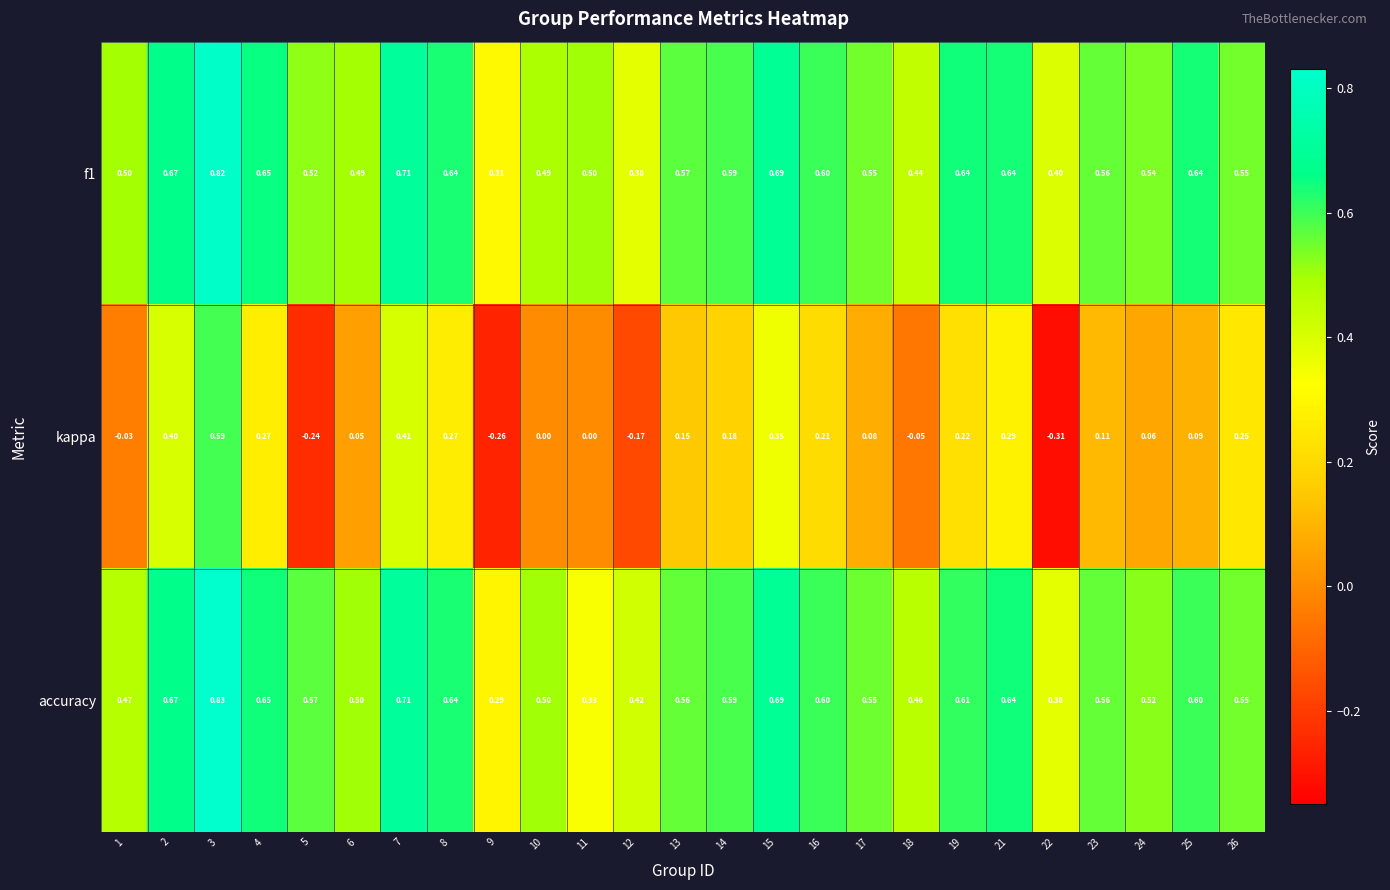

At which category is the sum across all series the highest?

3